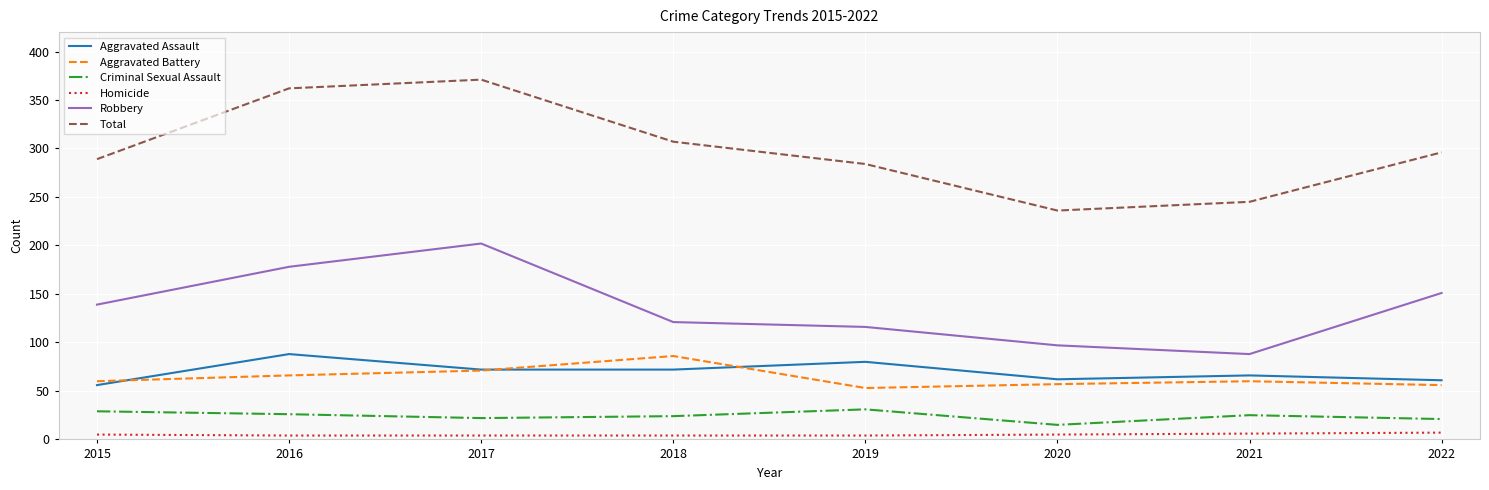

Is it true that Total equals 398 at 2015?

False